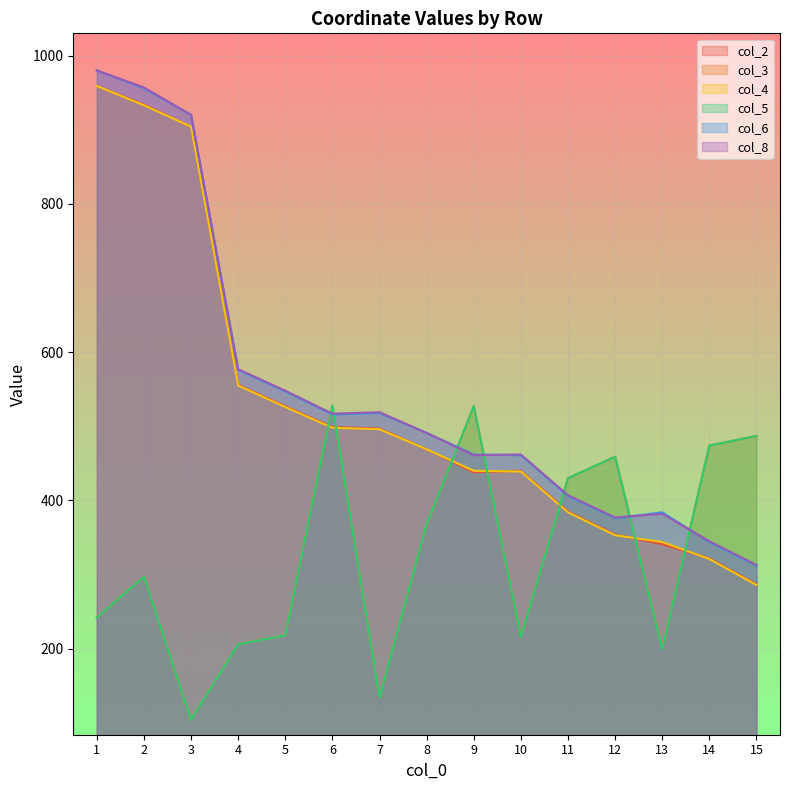

Between which two adjacent categories do col_4 and col_2 first intersect?

9 and 10